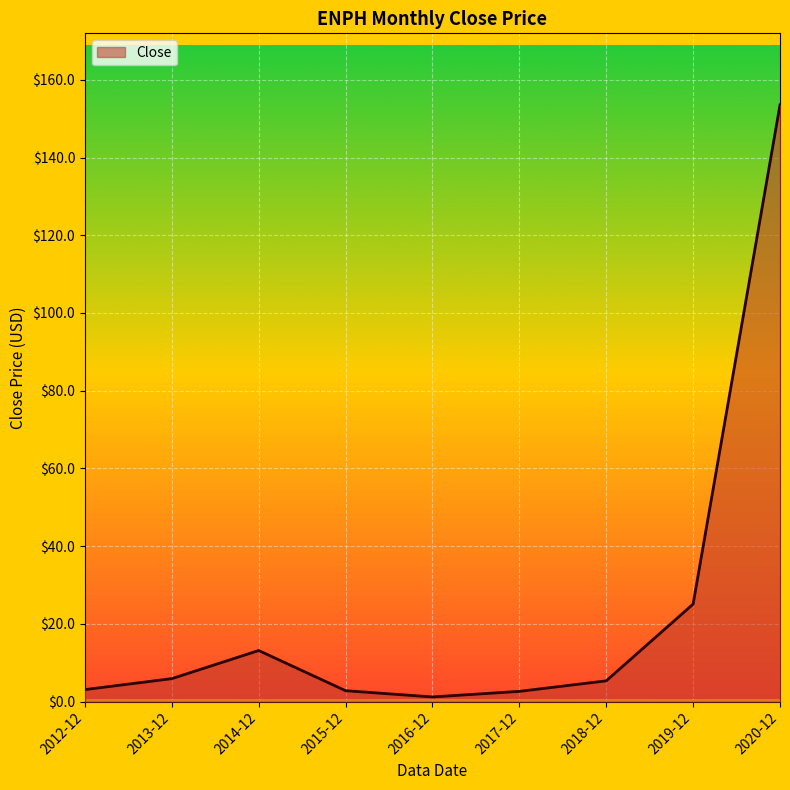

What is the difference between the second highest and second lowest values?

22.5